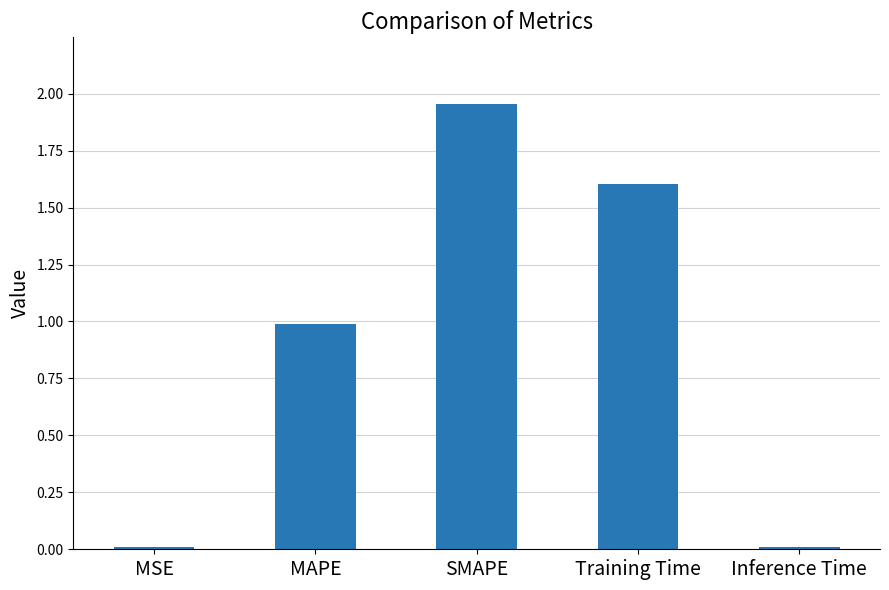

True or false: the data shows 0.0 at MSE.

True